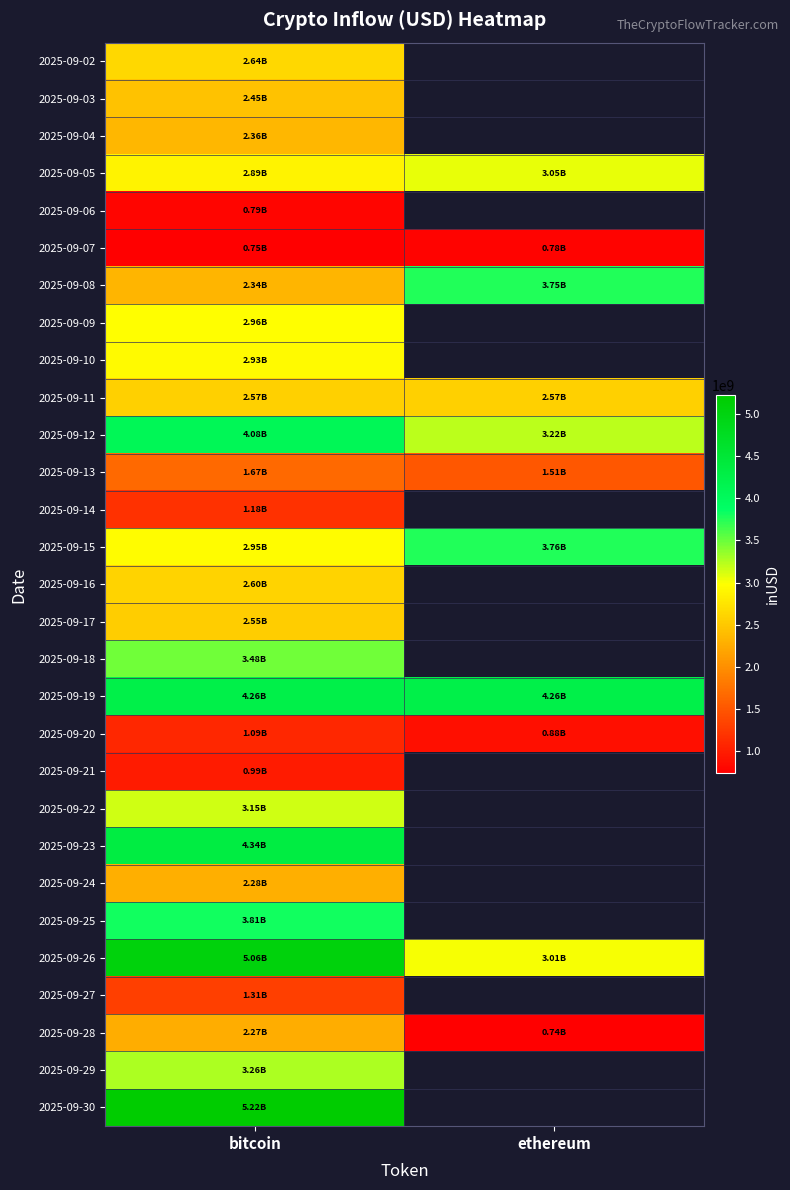

Rank the series at bitcoin from lowest to highest value.

2025-09-07, 2025-09-06, 2025-09-21, 2025-09-20, 2025-09-14, 2025-09-27, 2025-09-13, 2025-09-28, 2025-09-24, 2025-09-08, 2025-09-04, 2025-09-03, 2025-09-17, 2025-09-11, 2025-09-16, 2025-09-02, 2025-09-05, 2025-09-10, 2025-09-15, 2025-09-09, 2025-09-22, 2025-09-29, 2025-09-18, 2025-09-25, 2025-09-12, 2025-09-19, 2025-09-23, 2025-09-26, 2025-09-30